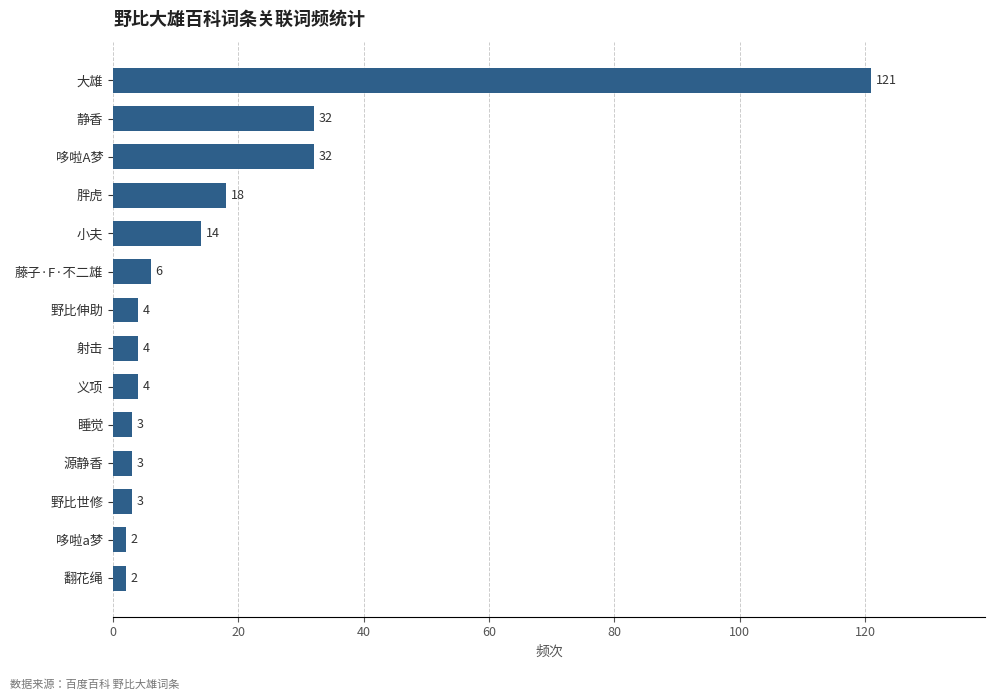

Reading bottom to top, list all the values displayed in this chart.

翻花绳=2	哆啦a梦=2	野比世修=3	源静香=3	睡觉=3	义项=4	射击=4	野比伸助=4	藤子·F·不二雄=6	小夫=14	胖虎=18	哆啦A梦=32	静香=32	大雄=121